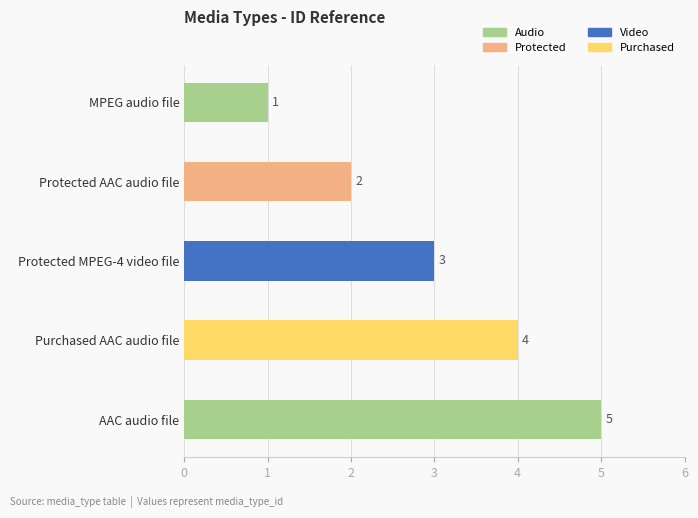

Count the values in the range 2 to 4.

3